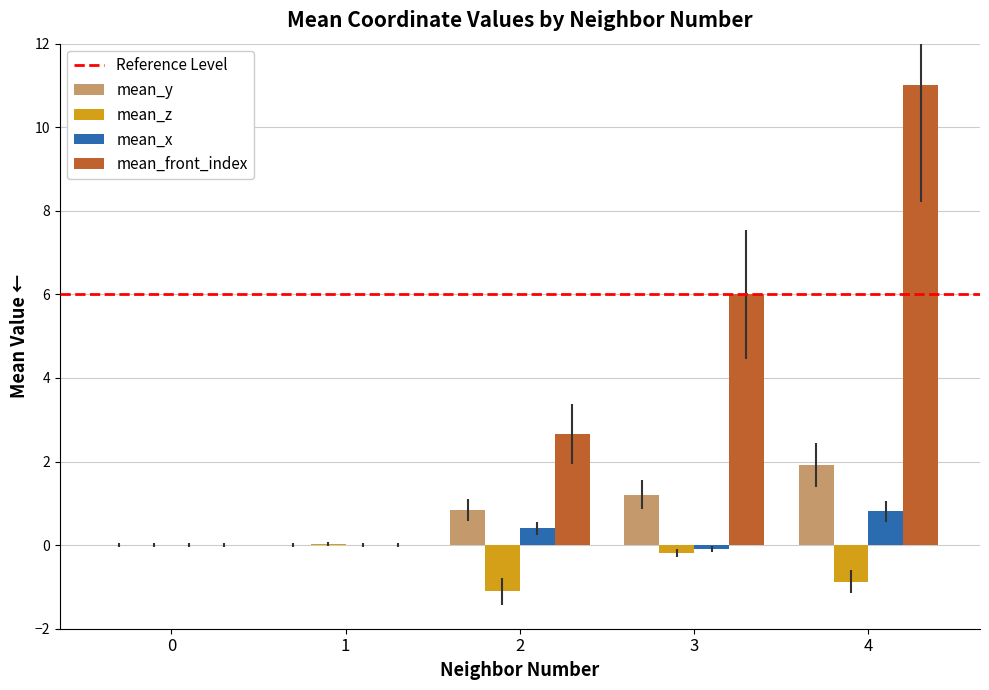

What is the greatest value displayed?

11.0